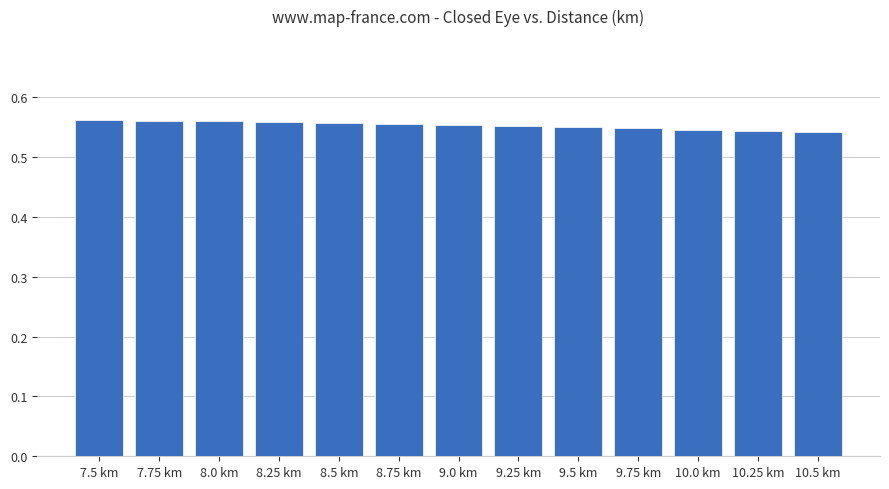

The value at 8.0 km is 0.8. True or false?

False